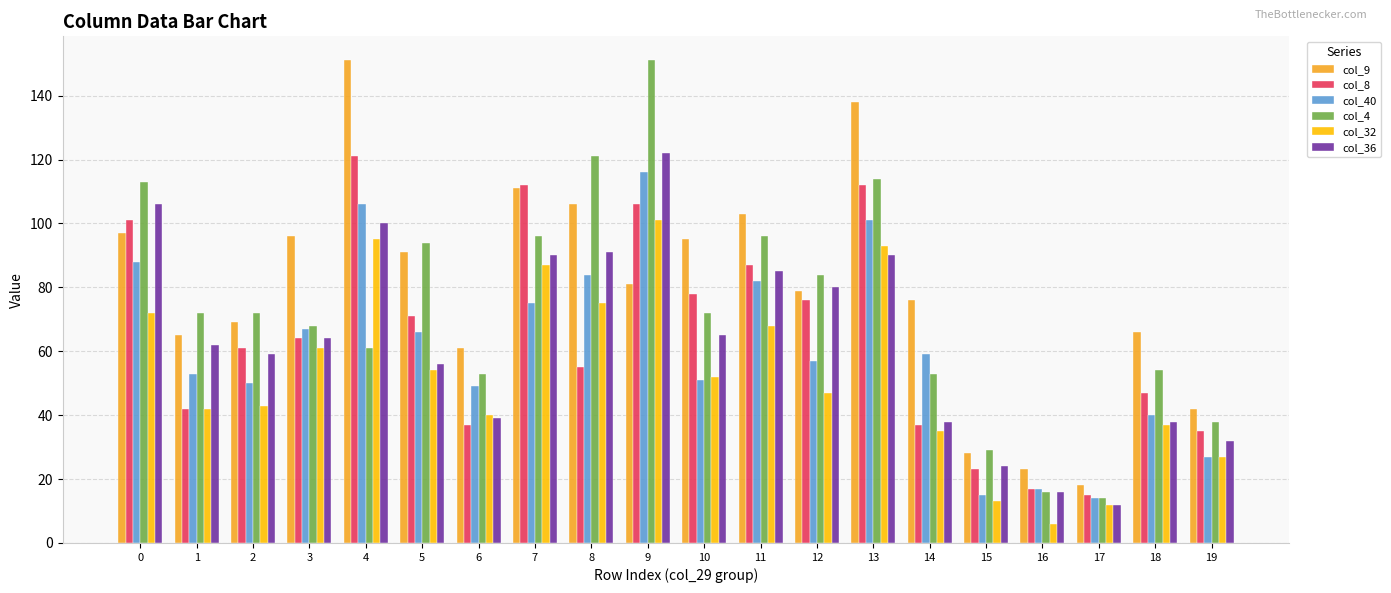

True or false: col_32 has a value of 52 at 10.

True